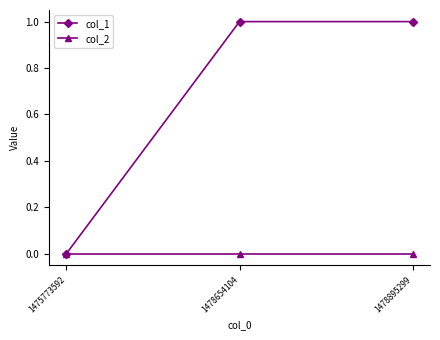

True or false: col_2 has a value of 0 at 1478654104.

True